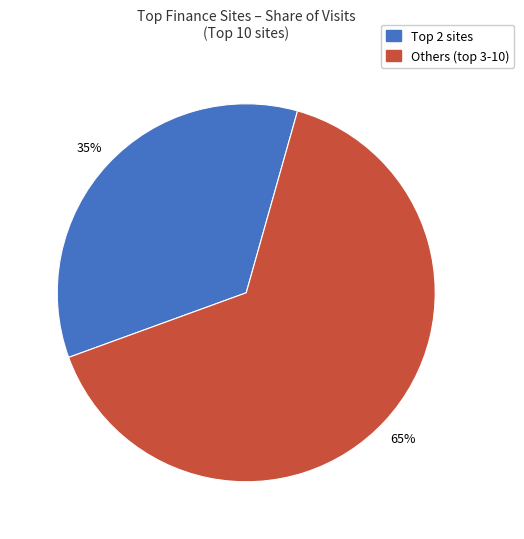

Is there a majority slice in this chart?

Yes